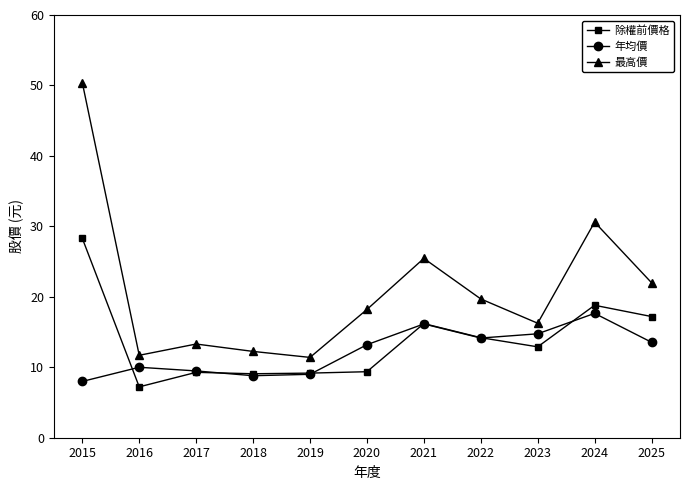

How many interior local peaks does the 年均價 series have?

3